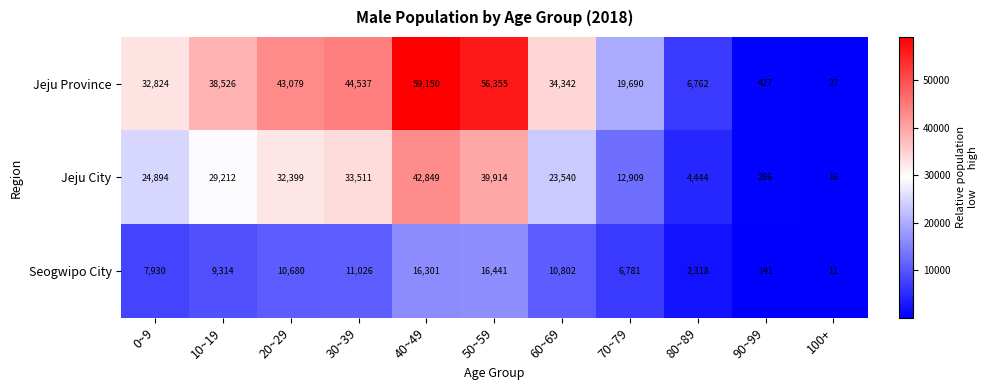

How many distinct data groups are displayed?

3